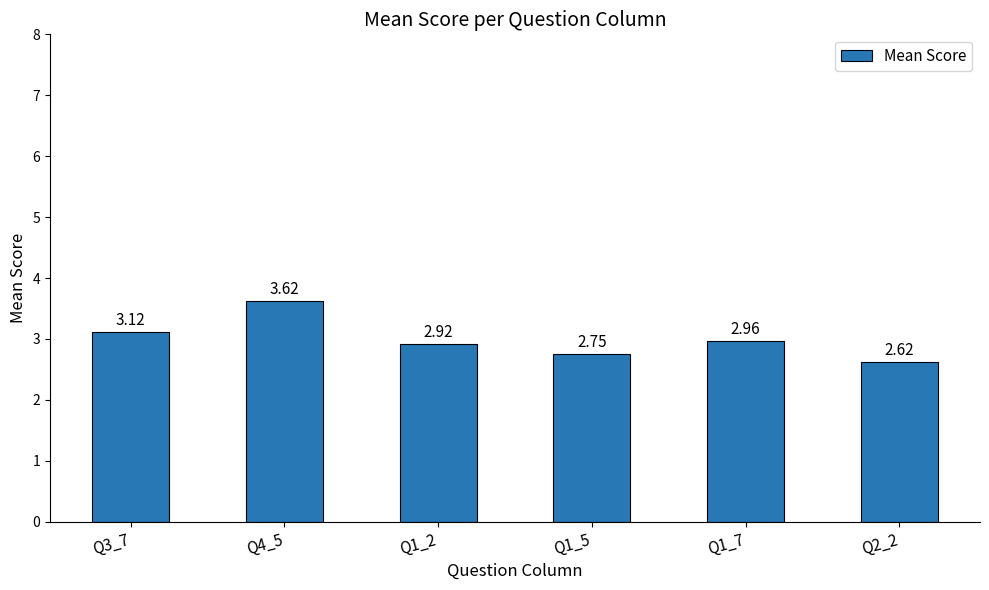

What is the difference between the second highest and second lowest values?

0.4